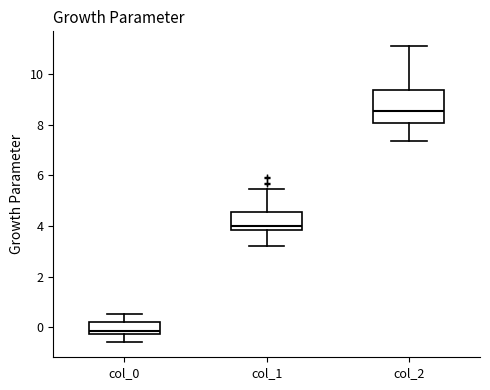

Reading left to right, transcribe this box plot: for each box, give where its median line is, the range the box spans, and where its two whiskers end, as read against the y-axis. The values are not printed on the chart, so give them approximately, as read against the axis.

col_0: median -0.2 (just above the box's lower edge), box -0.2 to 0.2, whiskers -0.6 to 0.6
col_1: median 4.0, box 3.8 to 4.6, whiskers 3.2 to 5.4
col_2: median 8.6, box 8.0 to 9.4, whiskers 7.4 to 11.2